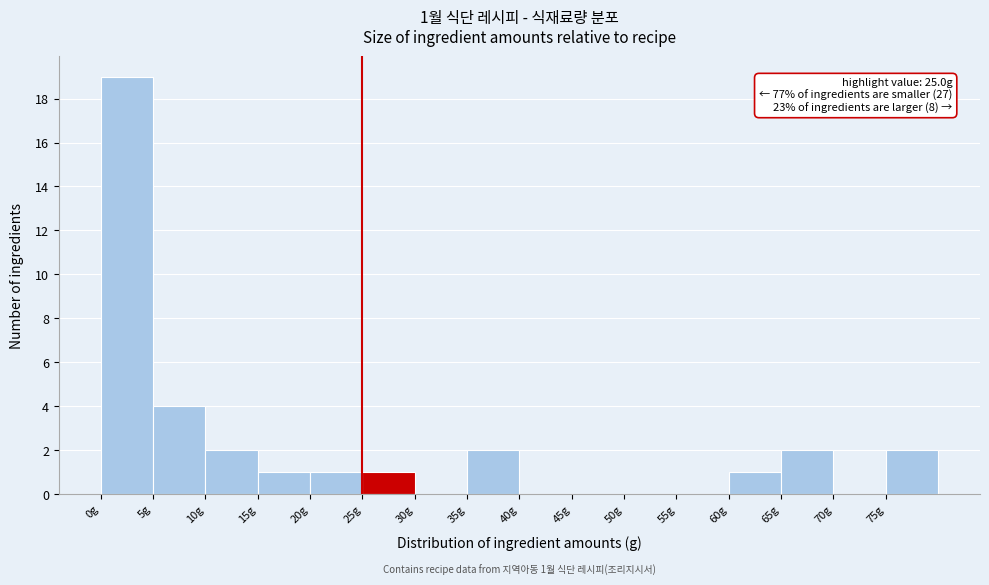

Over which range of the x-axis is the bar tallest?

0 to 5